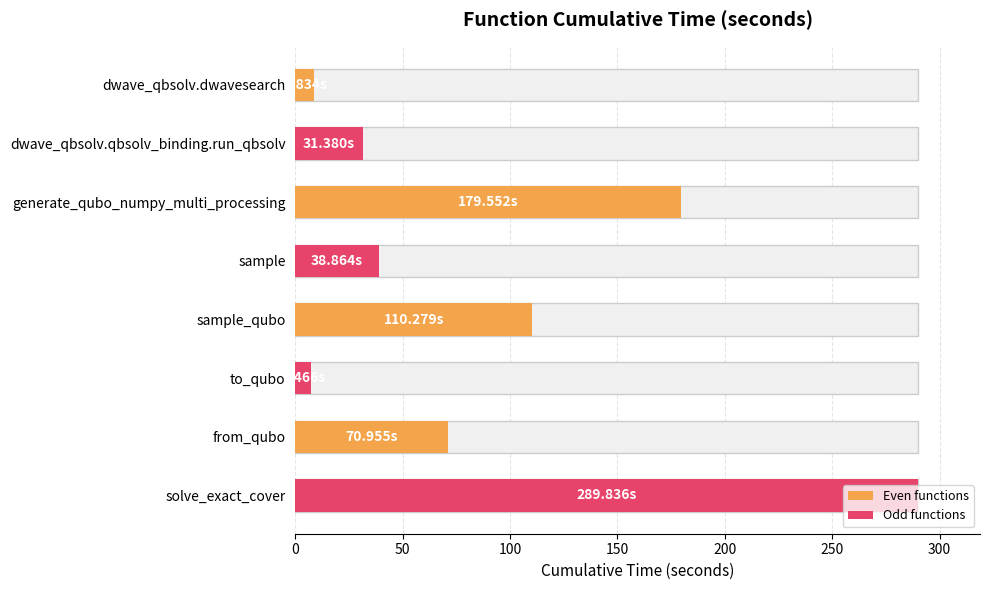

What is the average value?

92.1